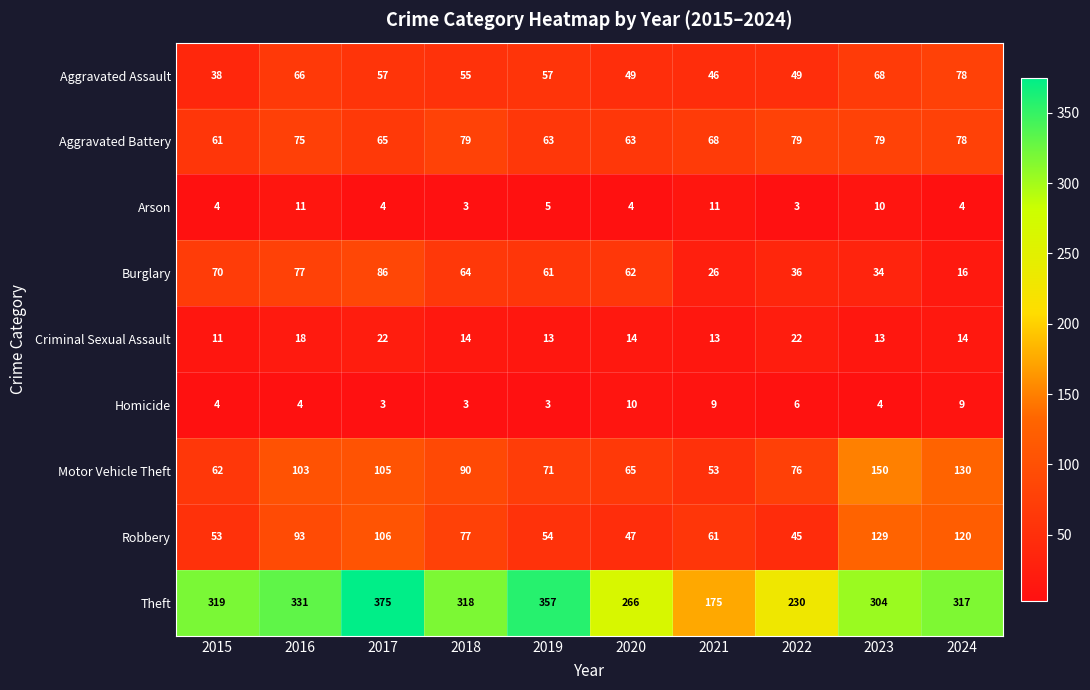

Which series has the largest range (max minus min)?

Theft